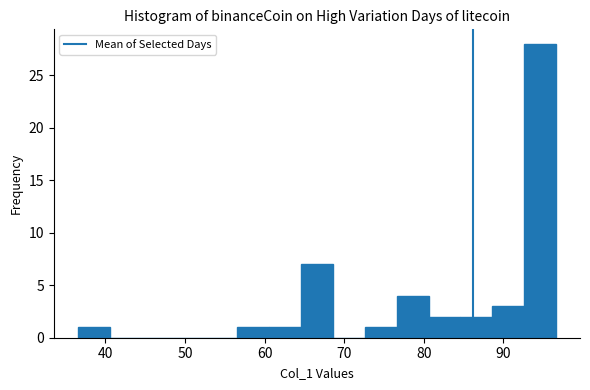

Reading left to right, list every bar in this chart as the range it spans on the x-axis followed by its height. Neither the bar edges nor the heights are printed on the chart, so give them approximately, as read against the axes.

37 to 41: 1
41 to 45: 0
45 to 49: 0
49 to 53: 0
53 to 57: 0
57 to 61: 1
61 to 65: 1
65 to 69: 7
69 to 73: 0
73 to 77: 1
77 to 81: 4
81 to 85: 2
85 to 89: 2
89 to 93: 3
93 to 97: 28